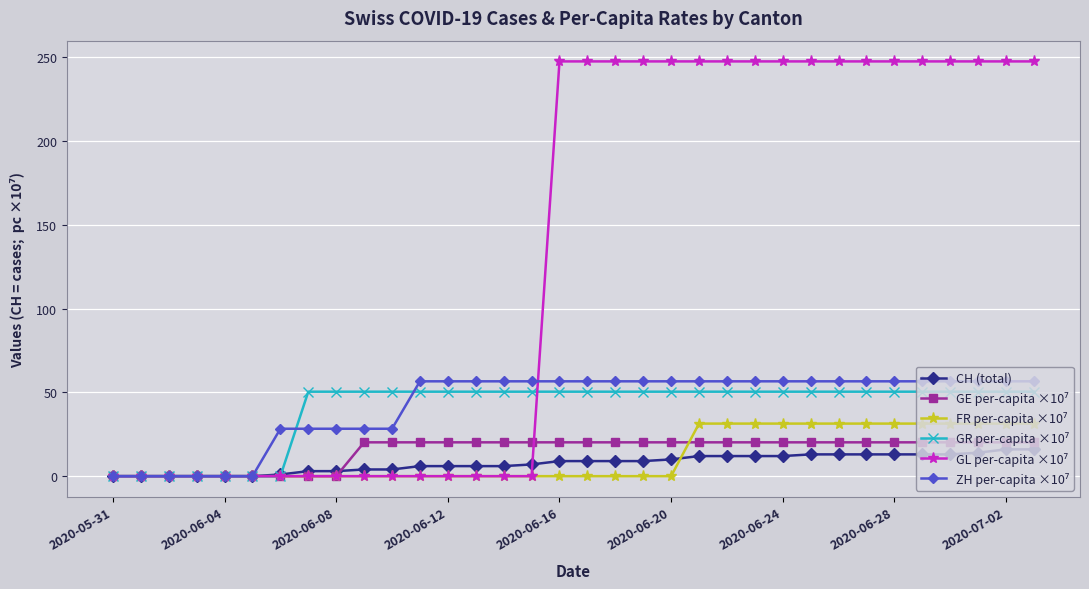

What is the greatest value displayed?

247.5